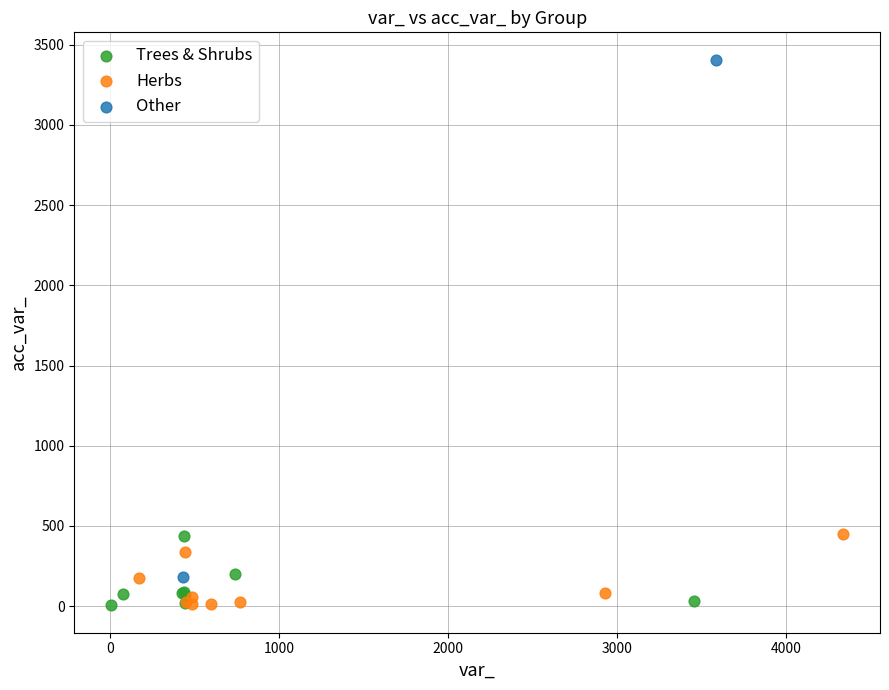

What are all the series names shown in the legend?

Trees & Shrubs, Herbs, Other